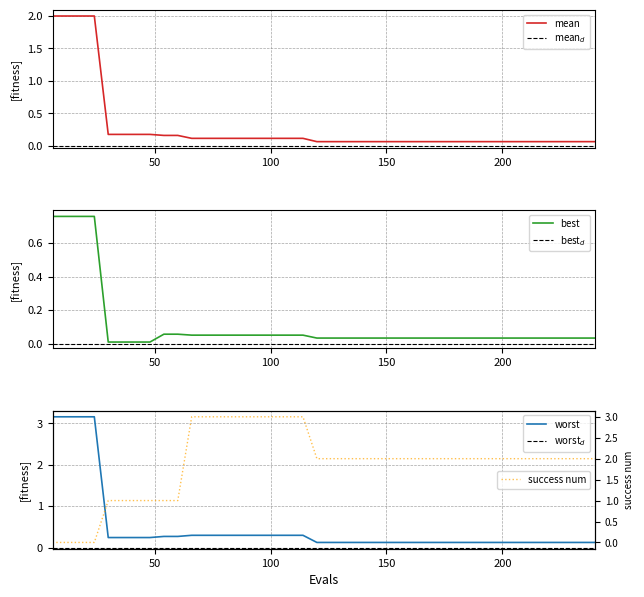

At which label is success num closest to 1?

30